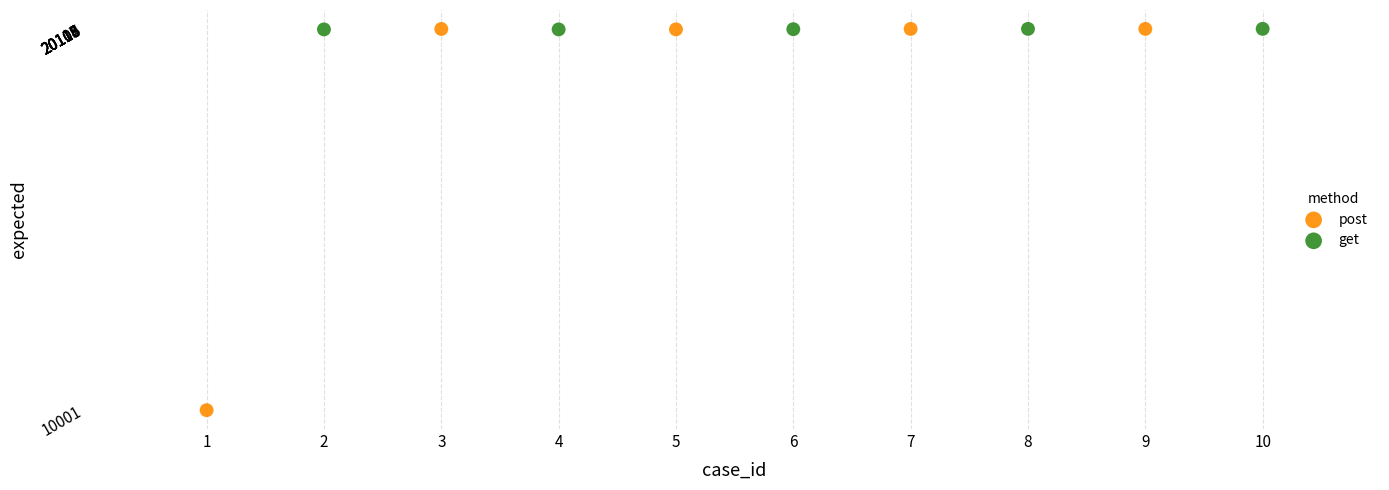

Which series contains the lowest Y value?

post